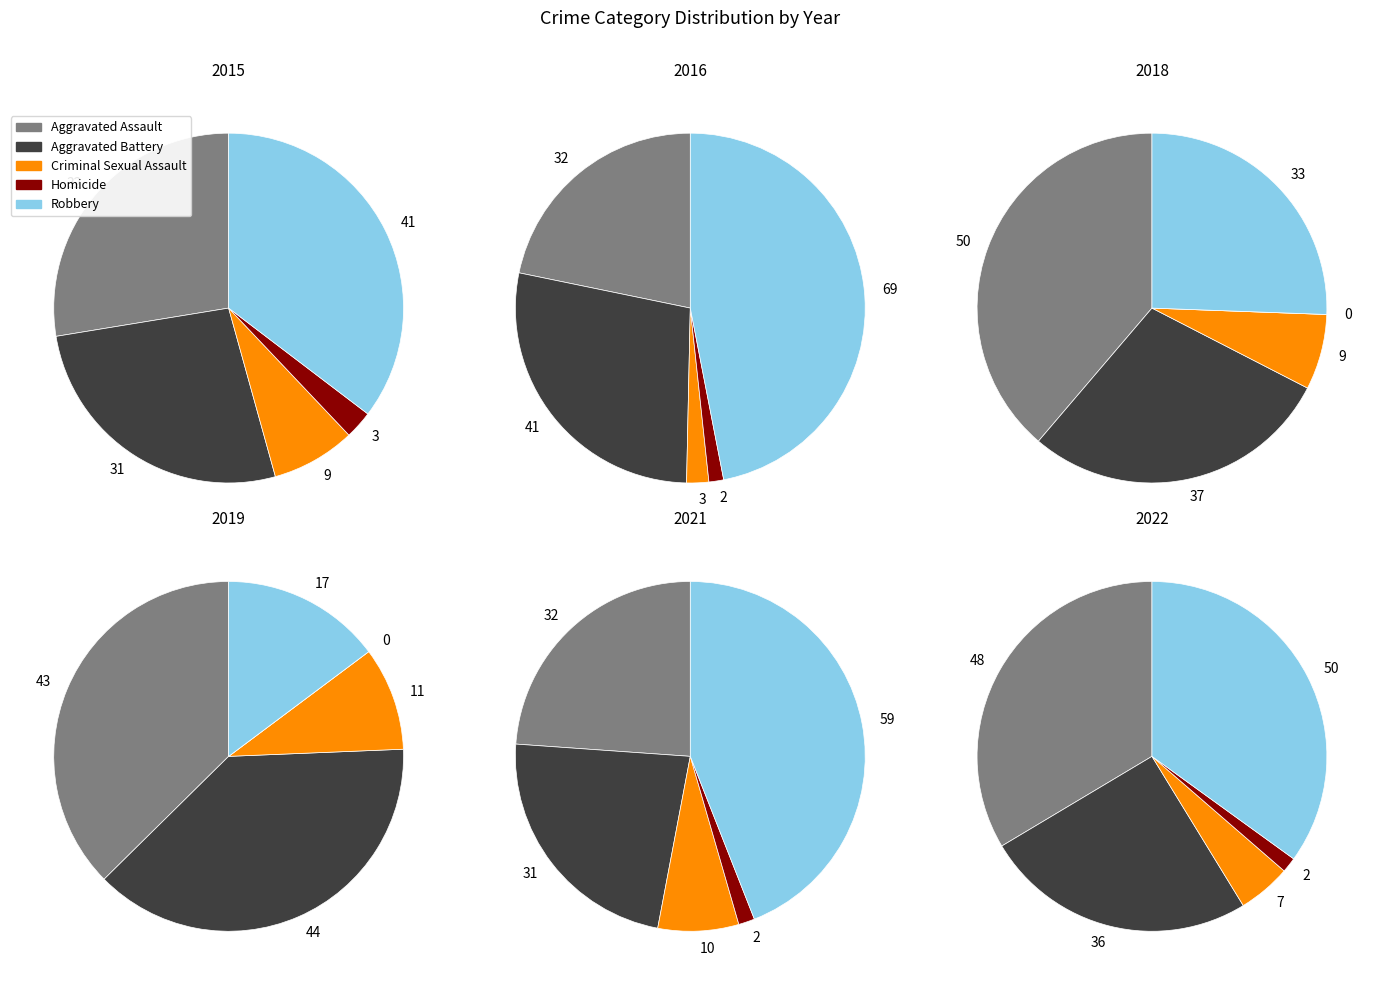

What is the spread (max minus min) of values at 6?

57